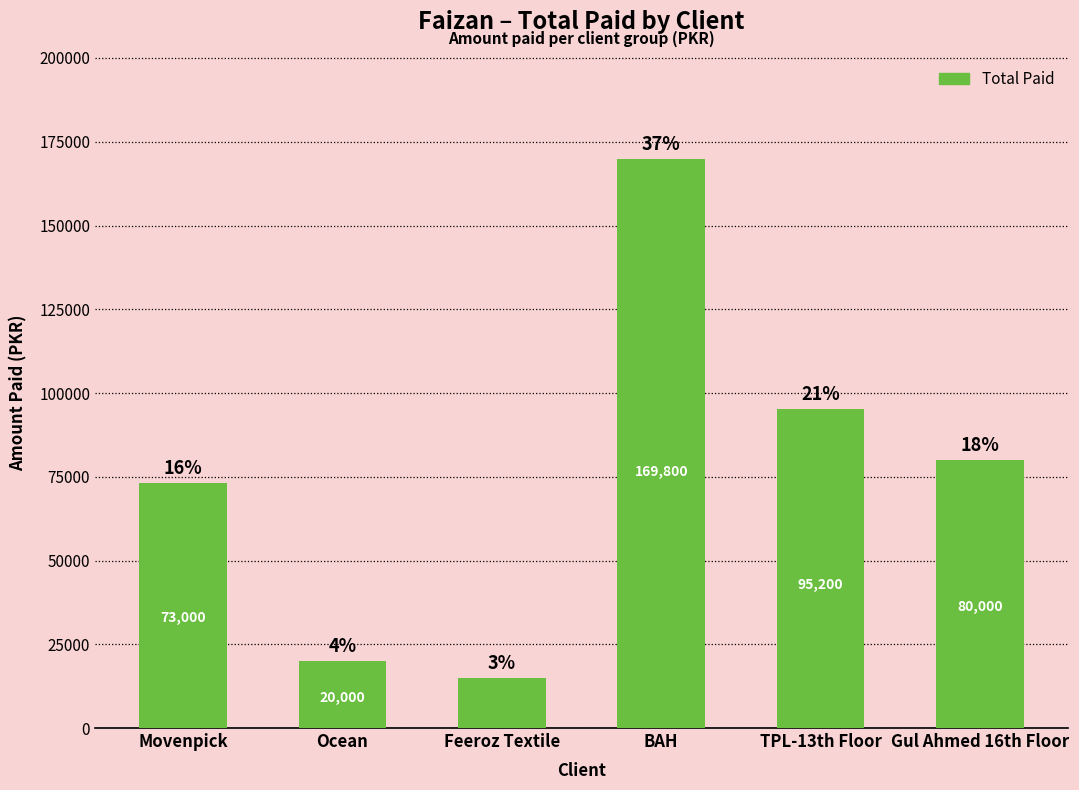

Are the bars horizontal?

No